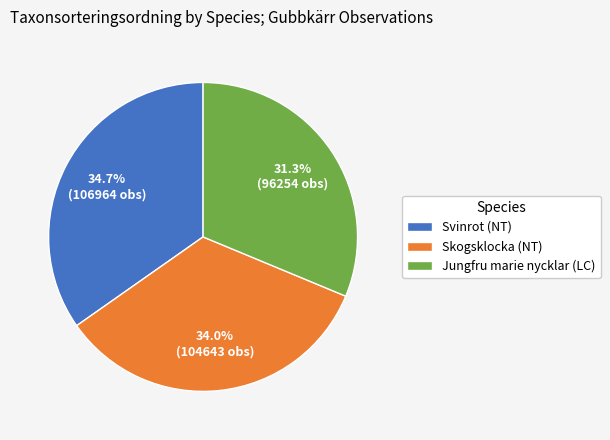

To the nearest percent, what percentage of the pie is Jungfru marie nycklar (LC)?

31%